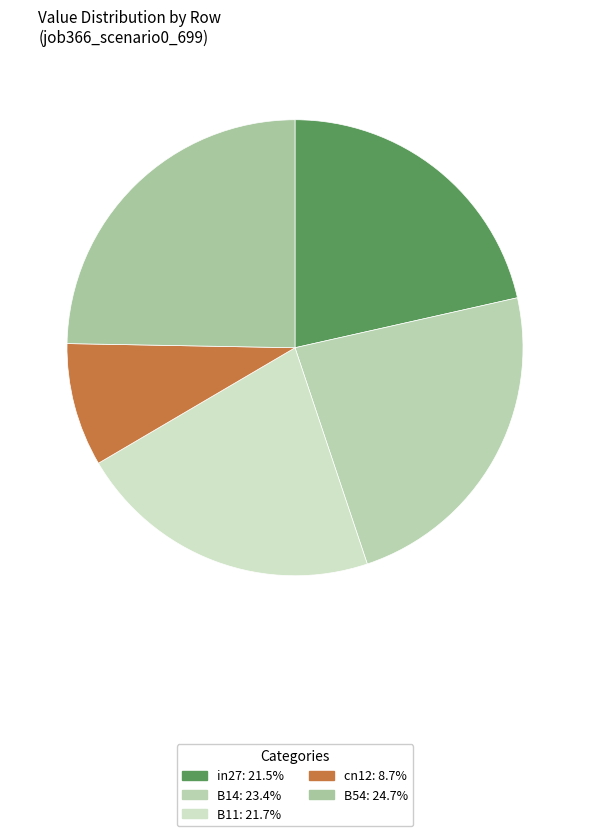

Which category has the smallest portion of the pie?

cn12